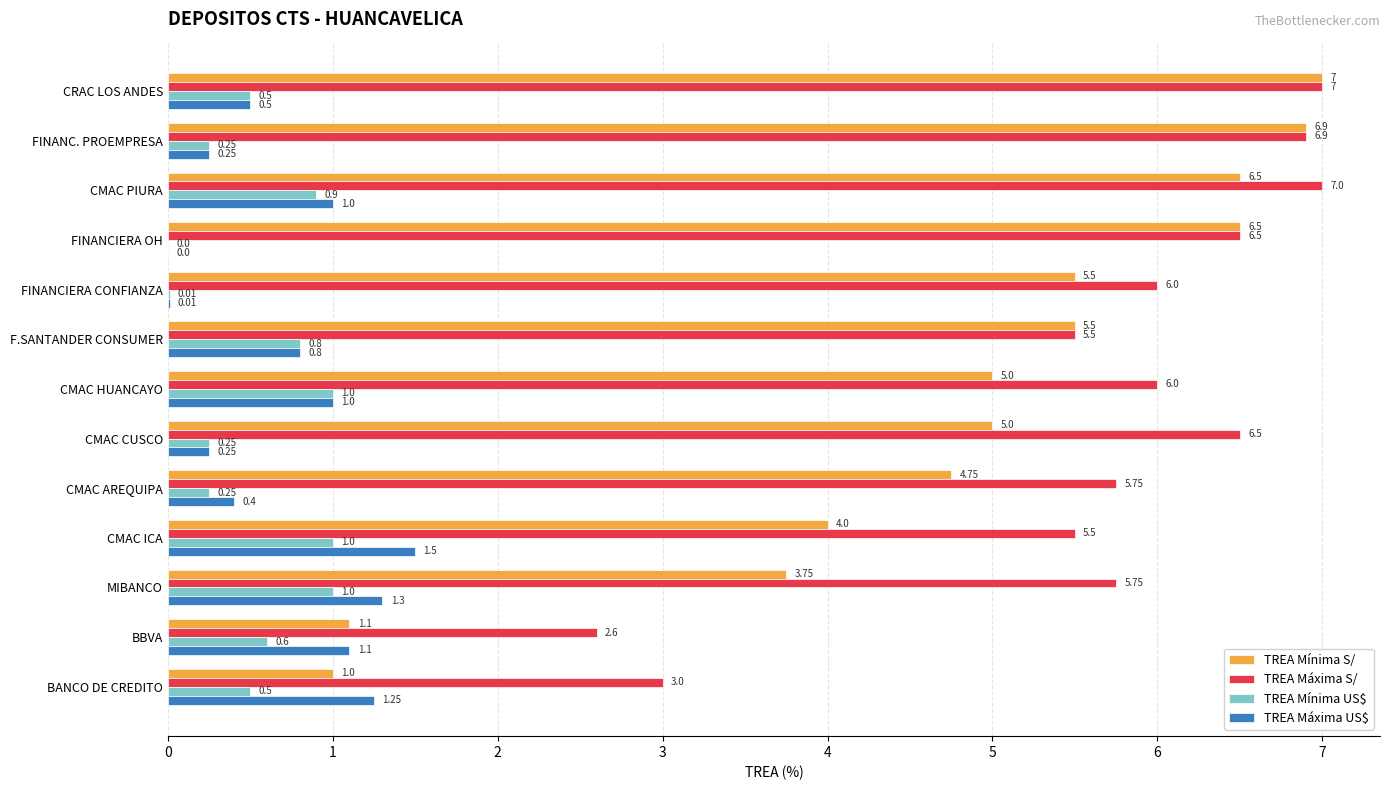

Between FINANC. PROEMPRESA and FINANCIERA CONFIANZA, which series saw the biggest shift?

TREA Mínima S/